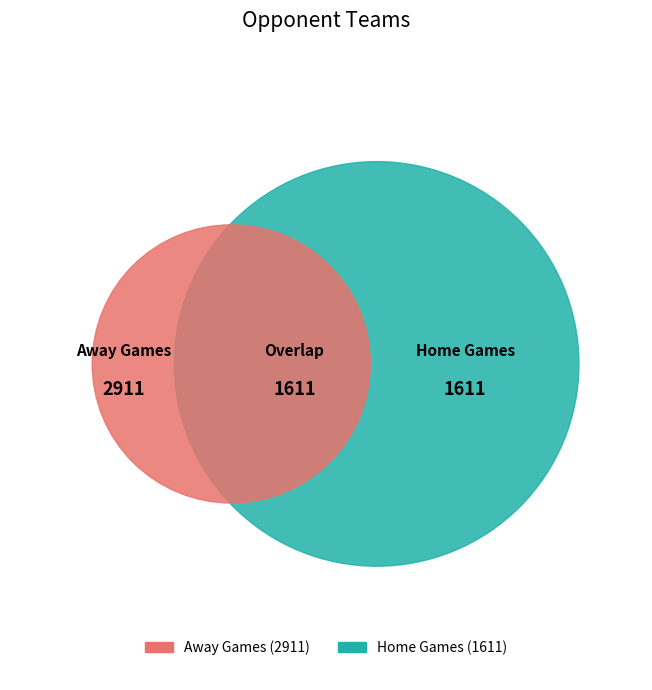

True or false: Chelsea accounts for 30% of the total.

False